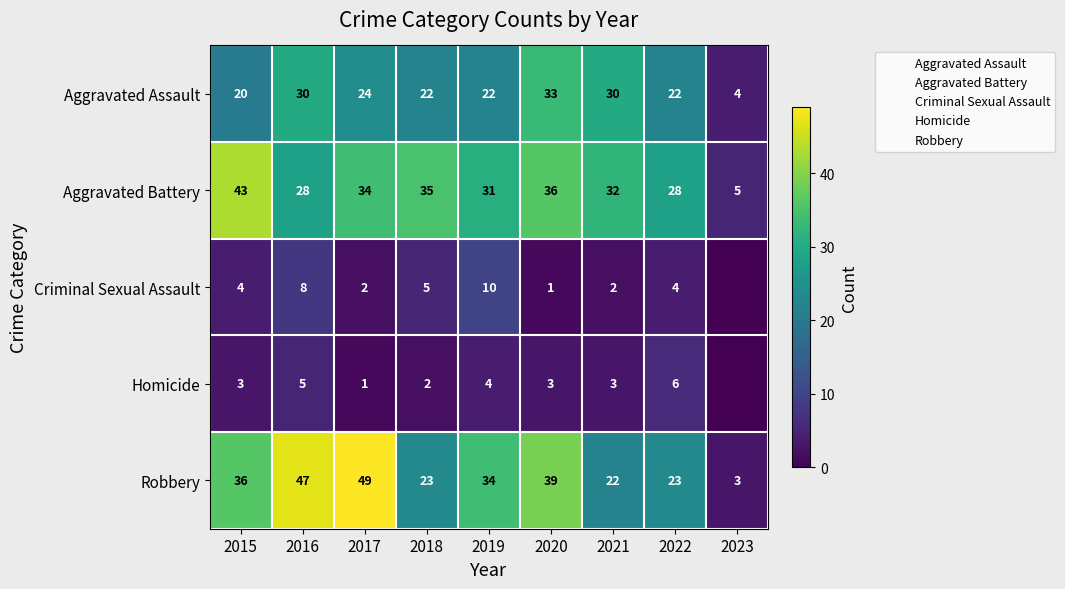

What is the average value of the Criminal Sexual Assault series?

4